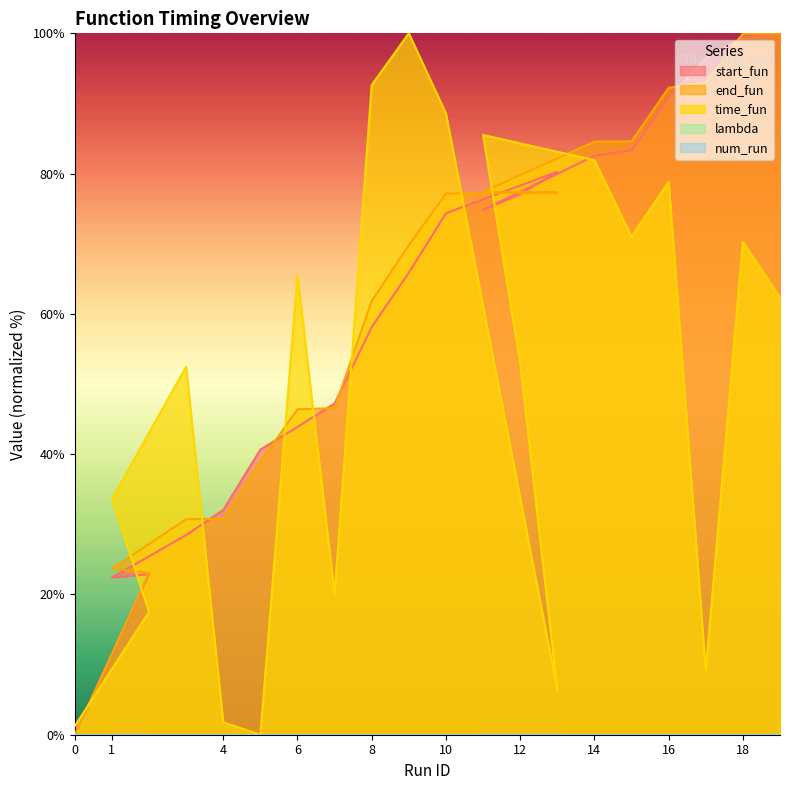

True or false: time_fun has a value of 33.6 at 1.

True